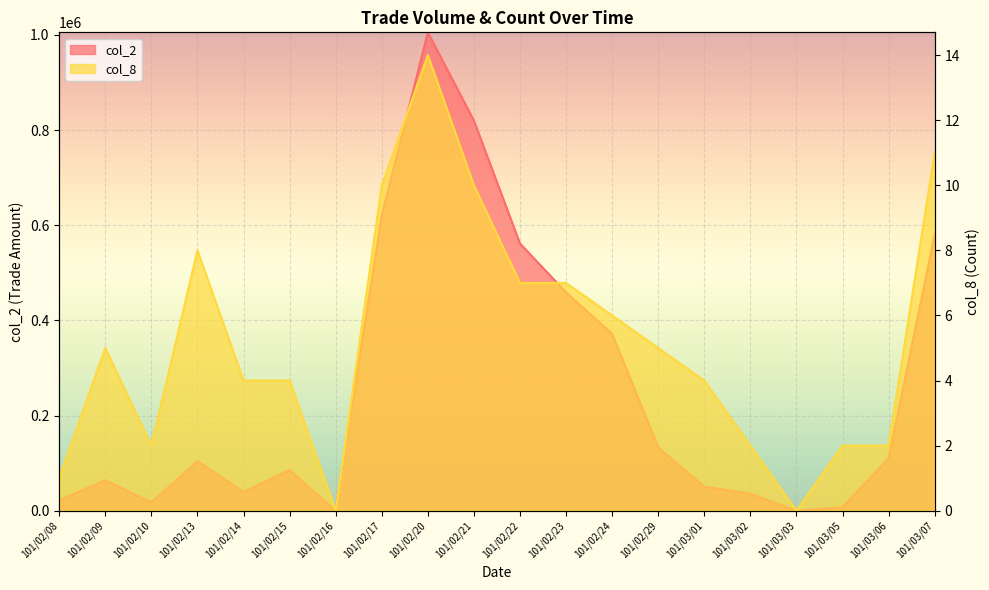

What position from the left is 101/02/15?

6